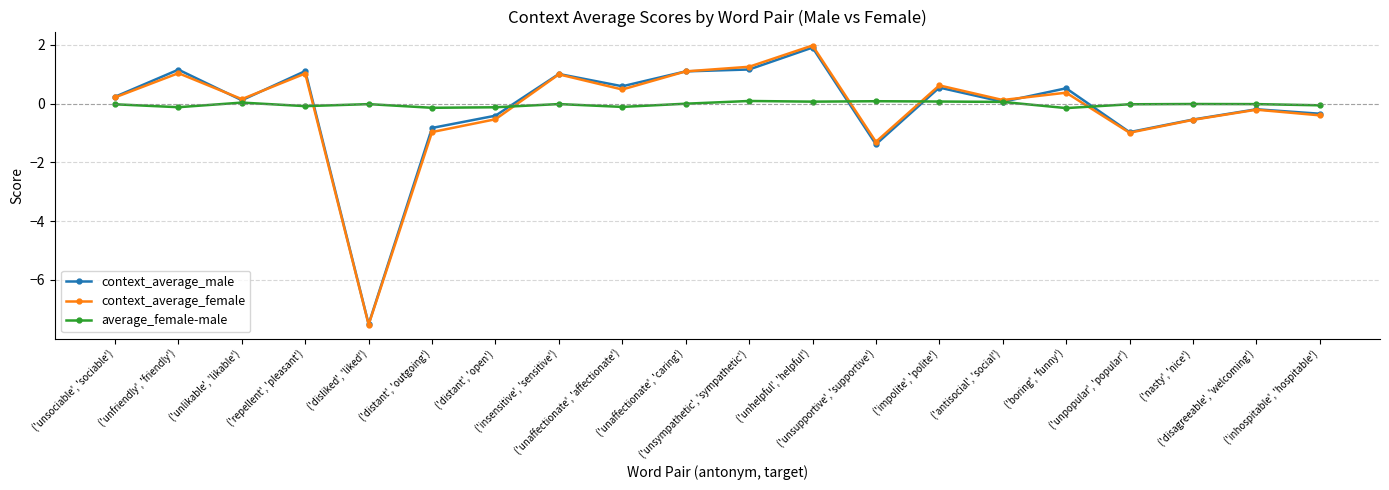

The average_female-male series shows -0.0 at ('disliked', 'liked'). True or false?

True